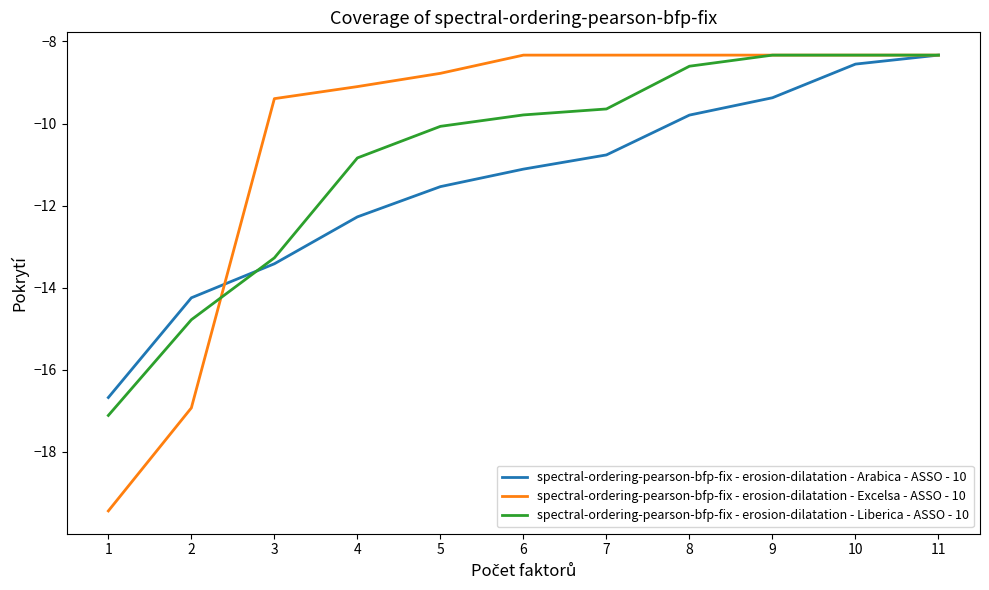

Is it true that spectral-ordering-pearson-bfp-fix - erosion-dilatation - Liberica - ASSO - 10 equals -7.9 at 2?

False